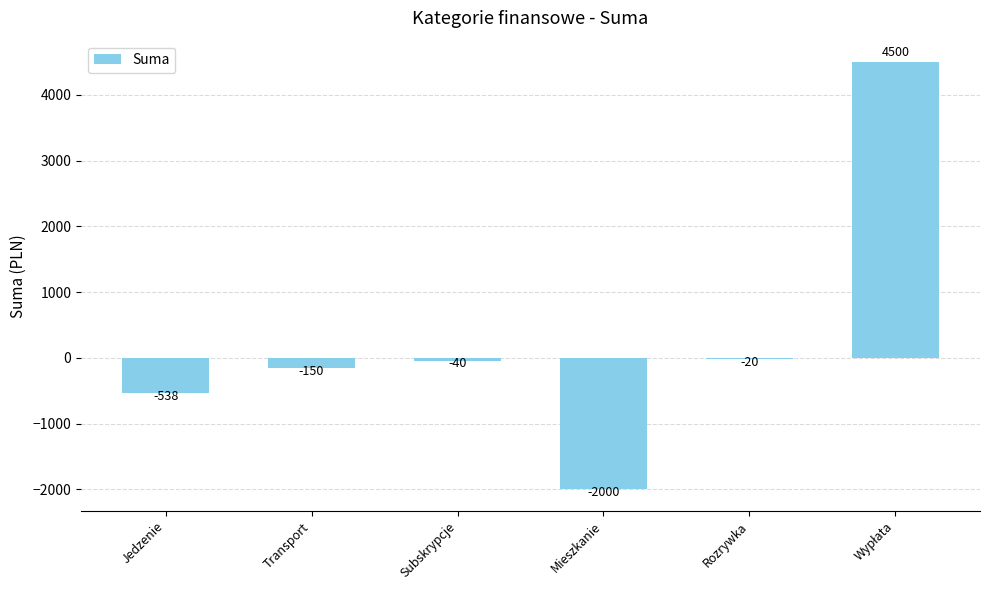

True or false: the data shows -20.0 at Rozrywka.

True